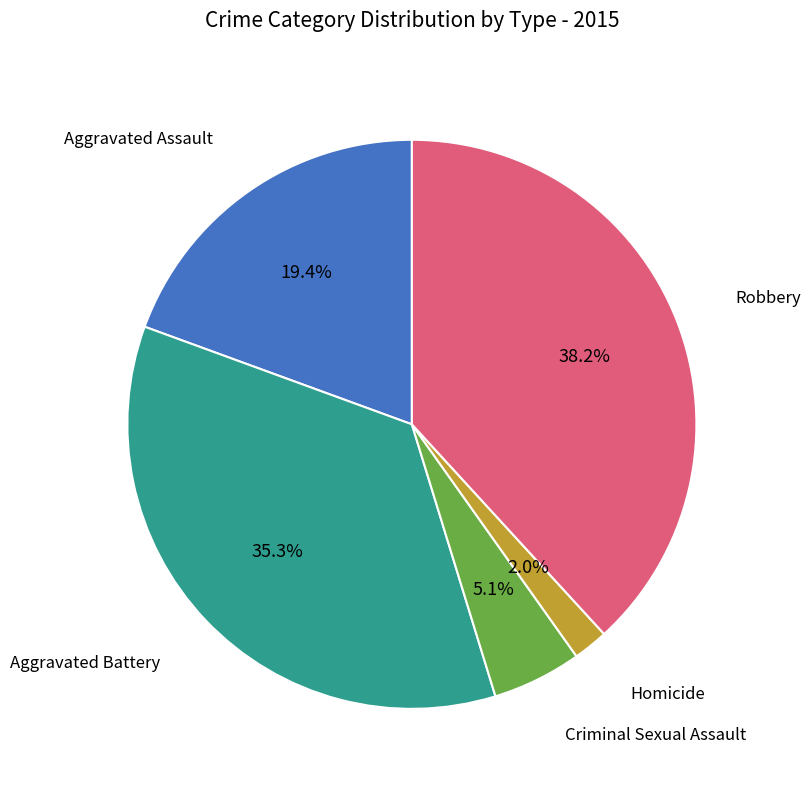

Between Criminal Sexual Assault and Homicide, which is larger?

Criminal Sexual Assault